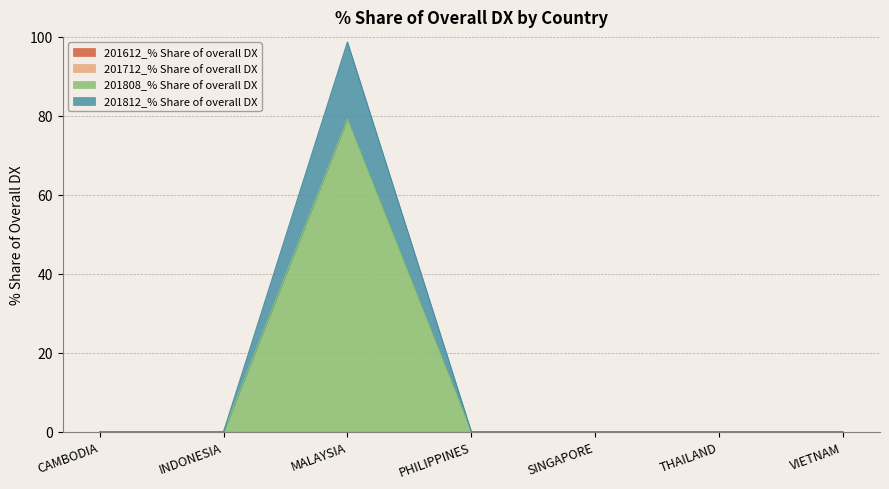

What is the label of the 7th point from the left?

VIETNAM